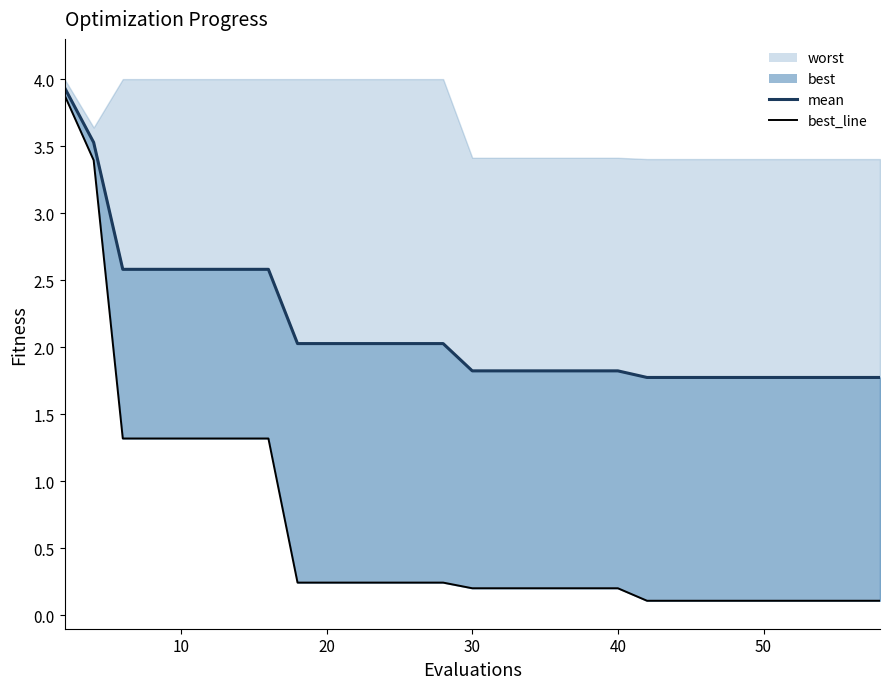

True or false: best_line has a value of 0.0 at 24.

False